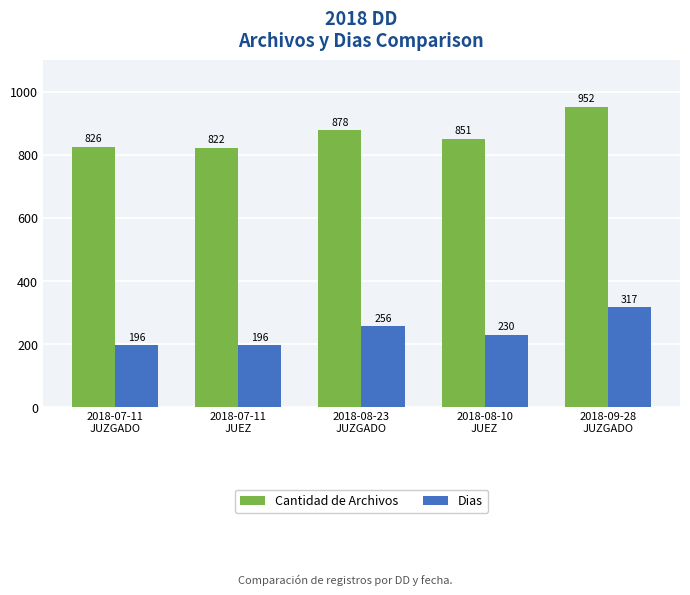

Between 2018-07-11
JUZGADO and 2018-08-10
JUEZ, which series saw the biggest shift?

Dias